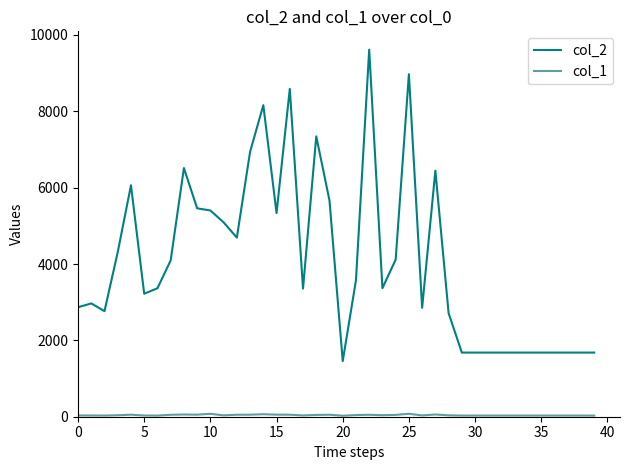

Which series has the largest range (max minus min)?

col_2